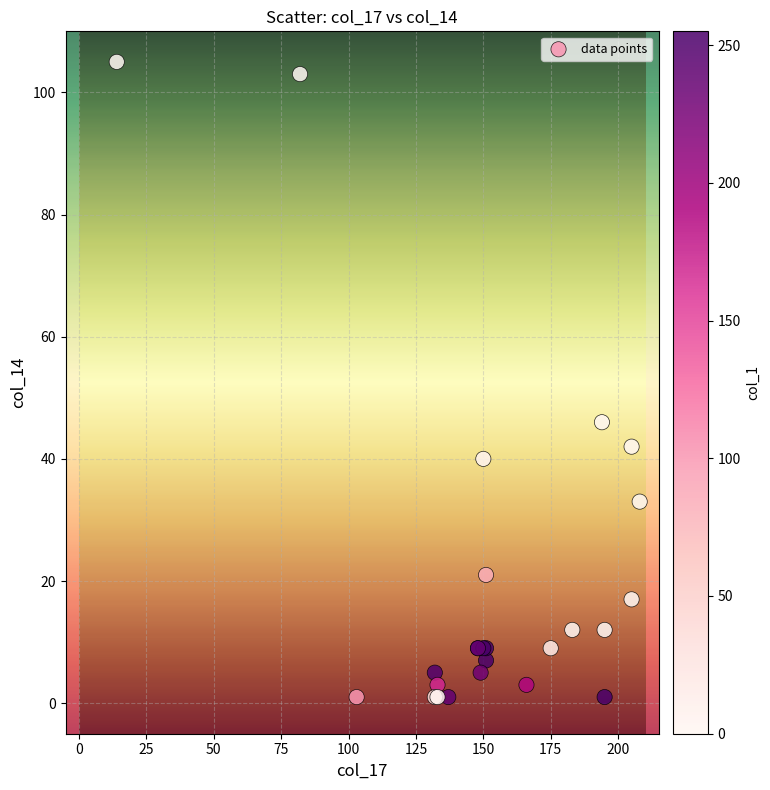

What Y value in the scatter plot is closest to 53?

46